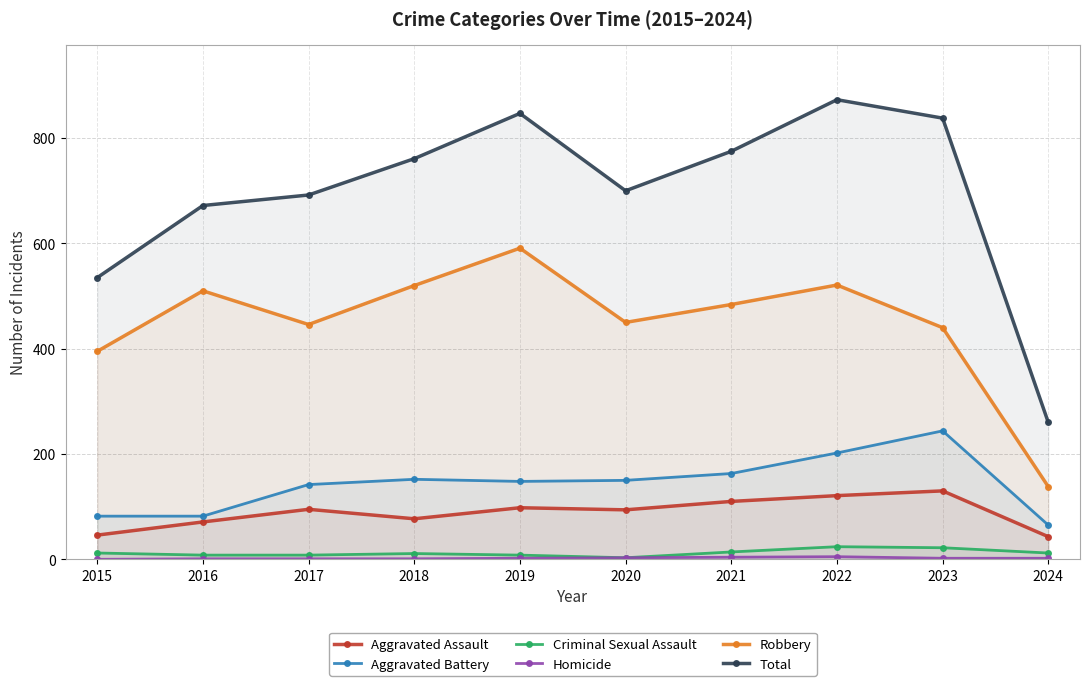

How many interior local peaks does the Total series have?

2